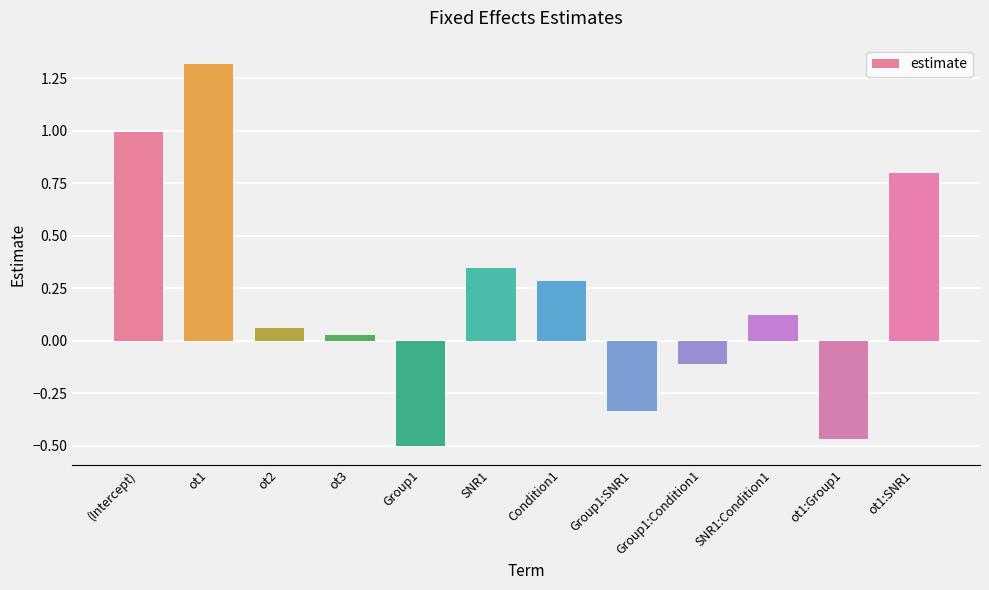

What is the label of the 6th bar from the left?

SNR1